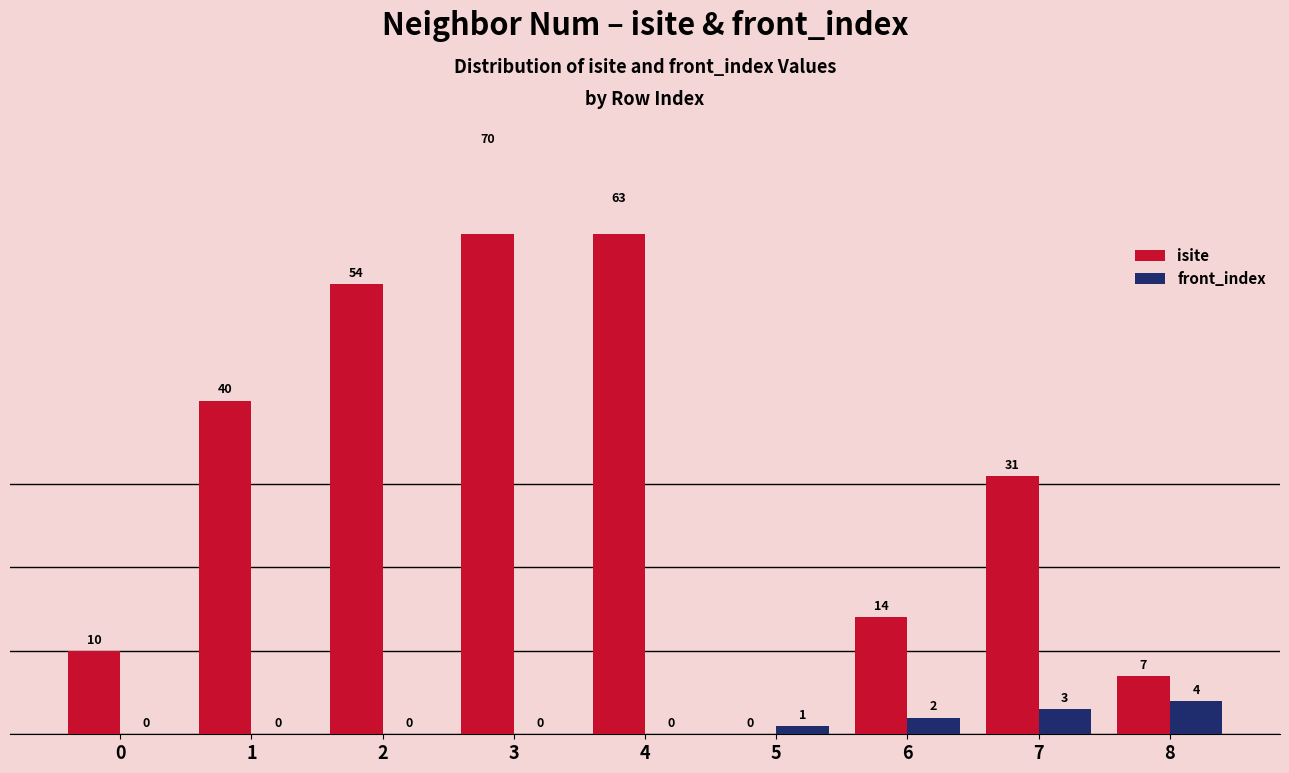

What is the maximum value for isite?

70